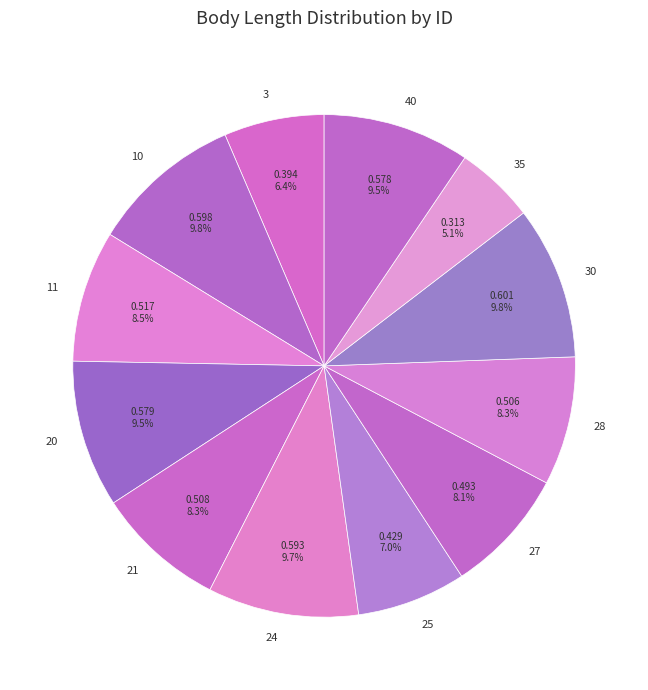

Which category has the smallest portion of the pie?

35